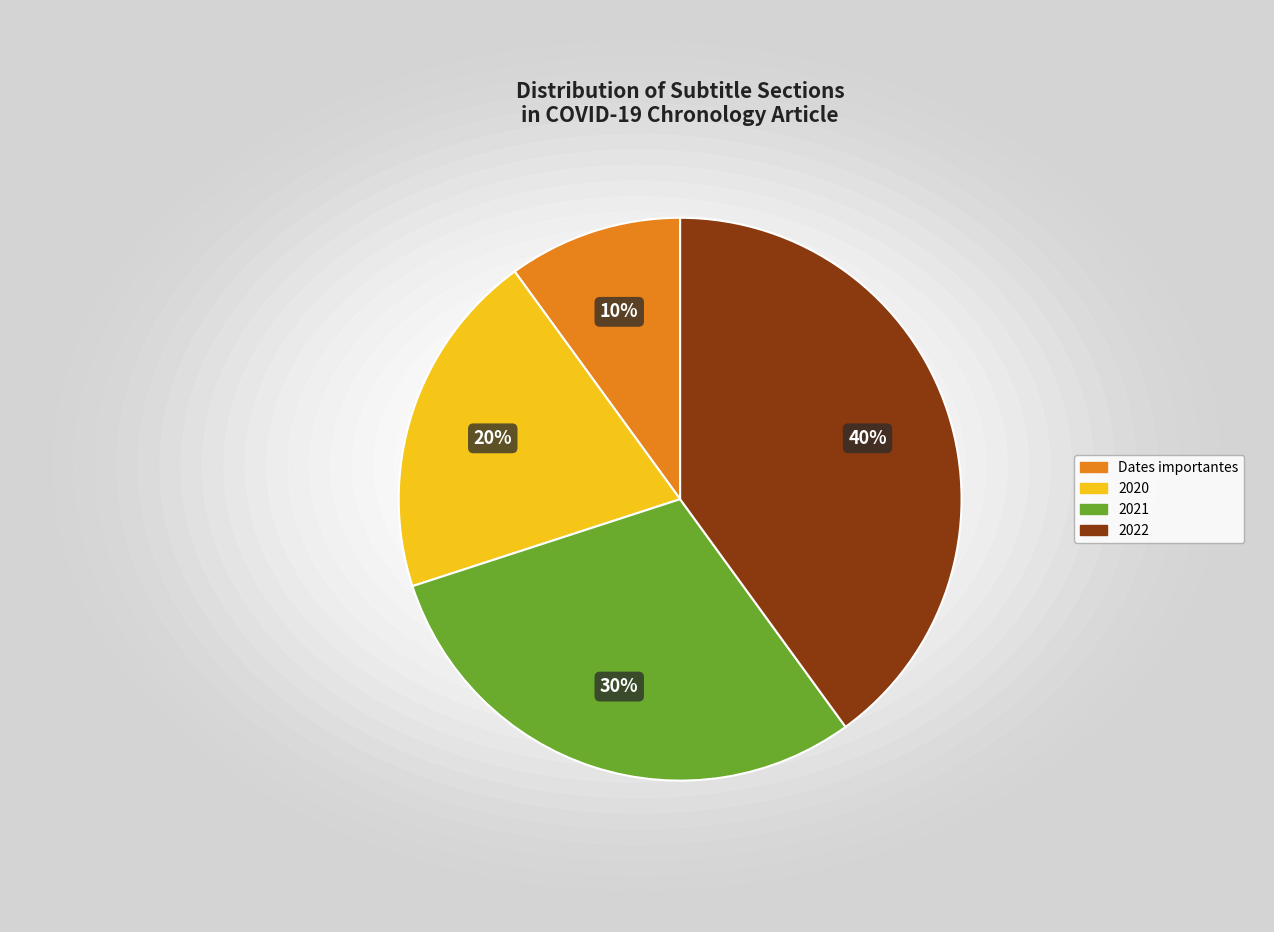

To the nearest percent, what is the average slice percentage?

25%